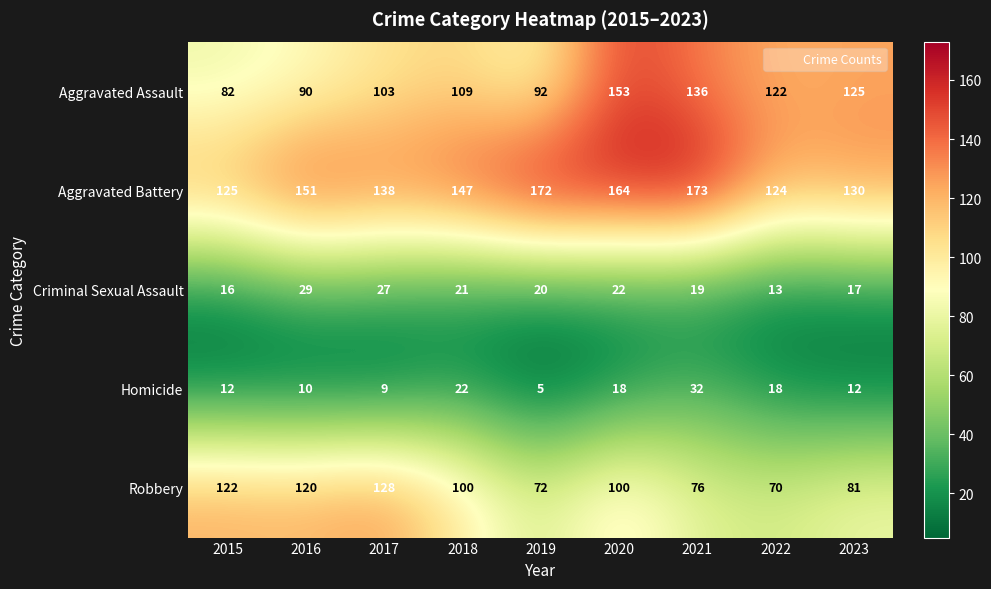

What value does the Aggravated Battery series have at 2016, to the nearest 5?

150